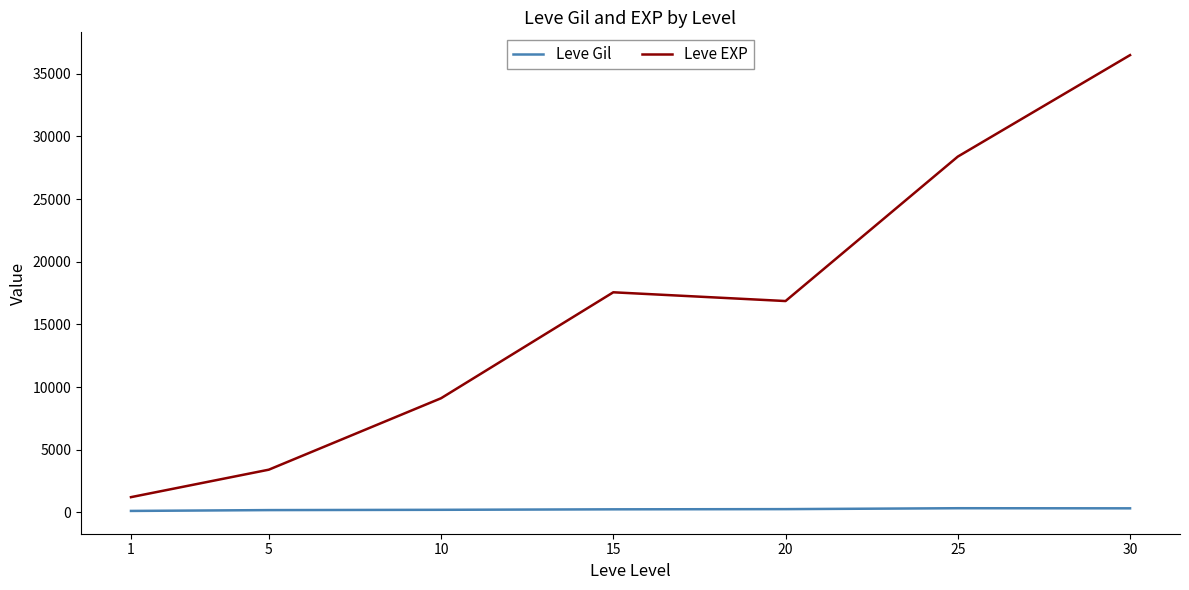

Which series changed the most between 15 and 25?

Leve EXP